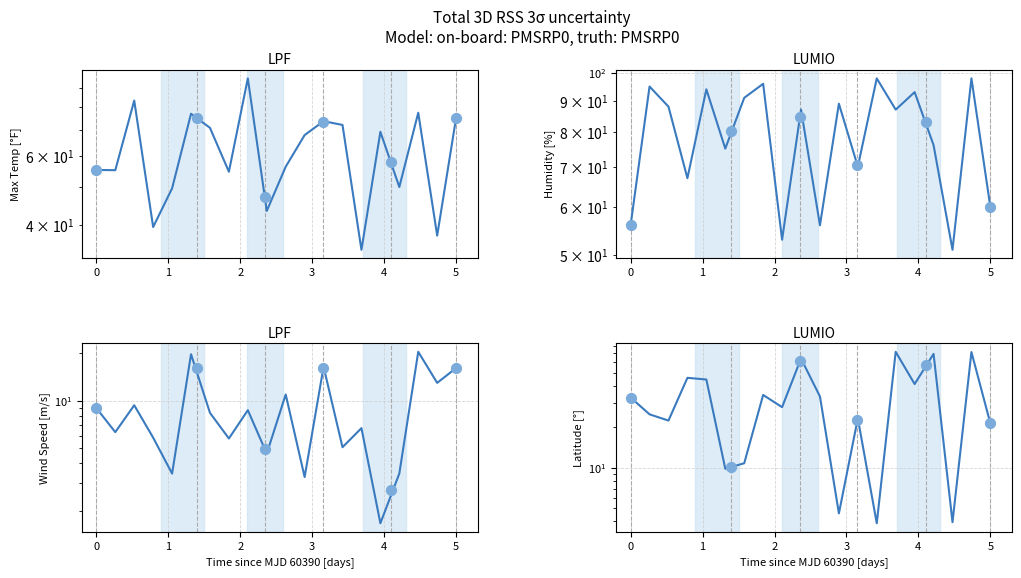

Which series has the largest total across all categories?

Humidity